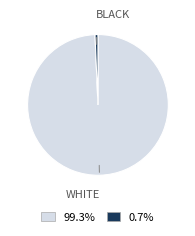

Rank the categories by value from highest to lowest.

WHITE, BLACK